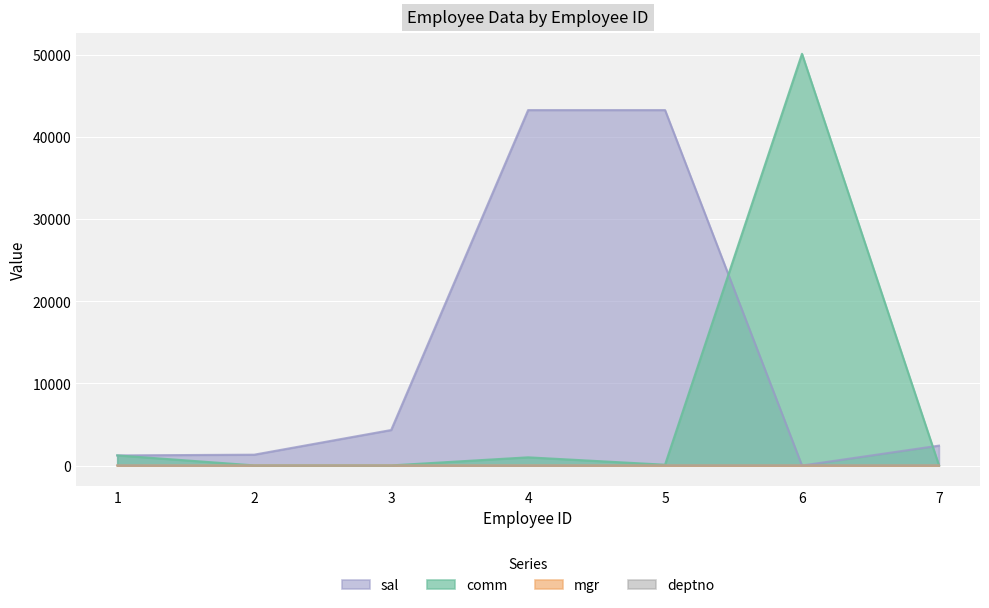

How many lines are shown in the chart?

4